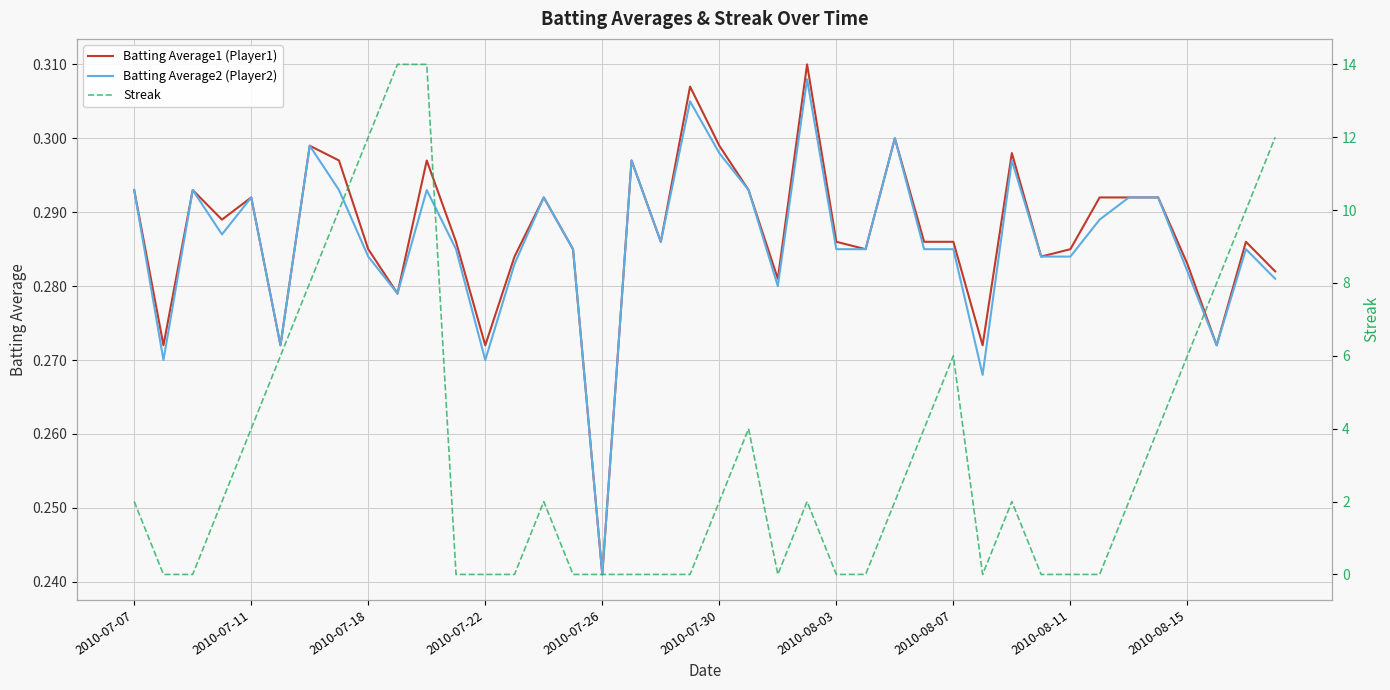

True or false: Batting Average1 (Player1) has more than 0 points higher than both neighbors.

True